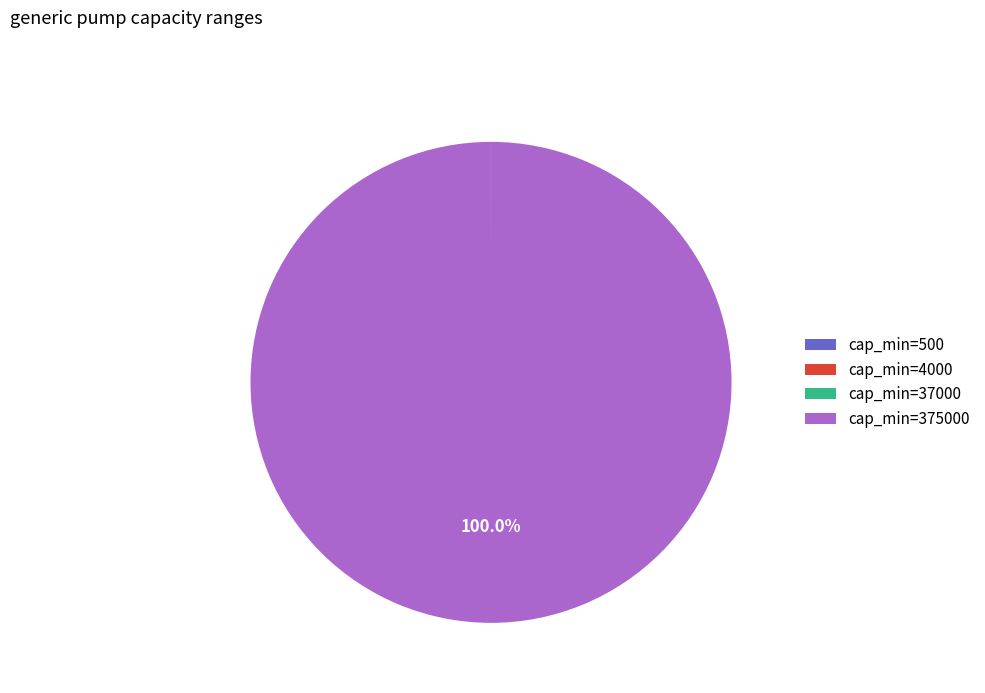

Which category has the biggest portion of the pie?

cap_min=375000